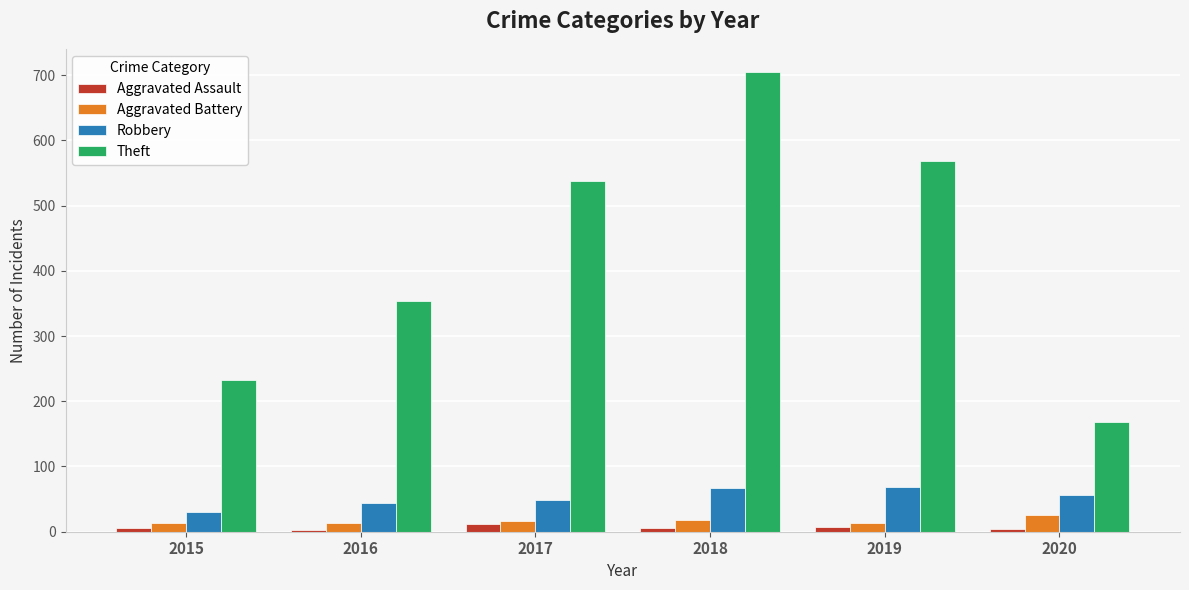

At how many categories does at least one series exceed 316?

4